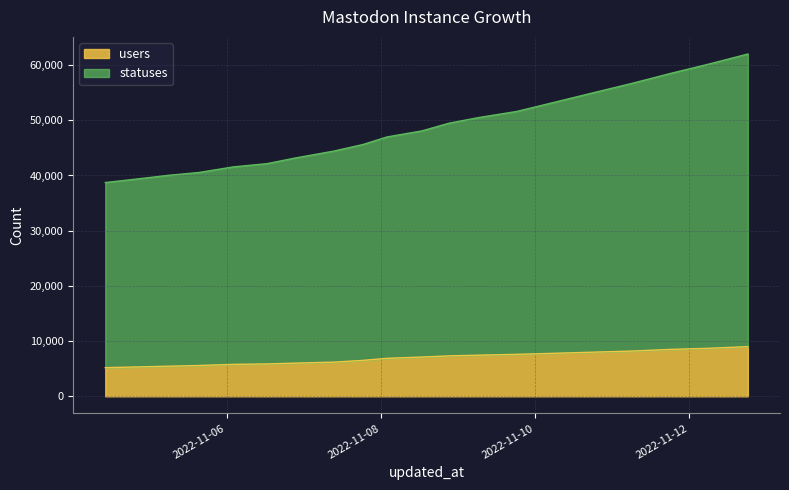

At which label is statuses closest to 50359?

2022-11-09 06:35